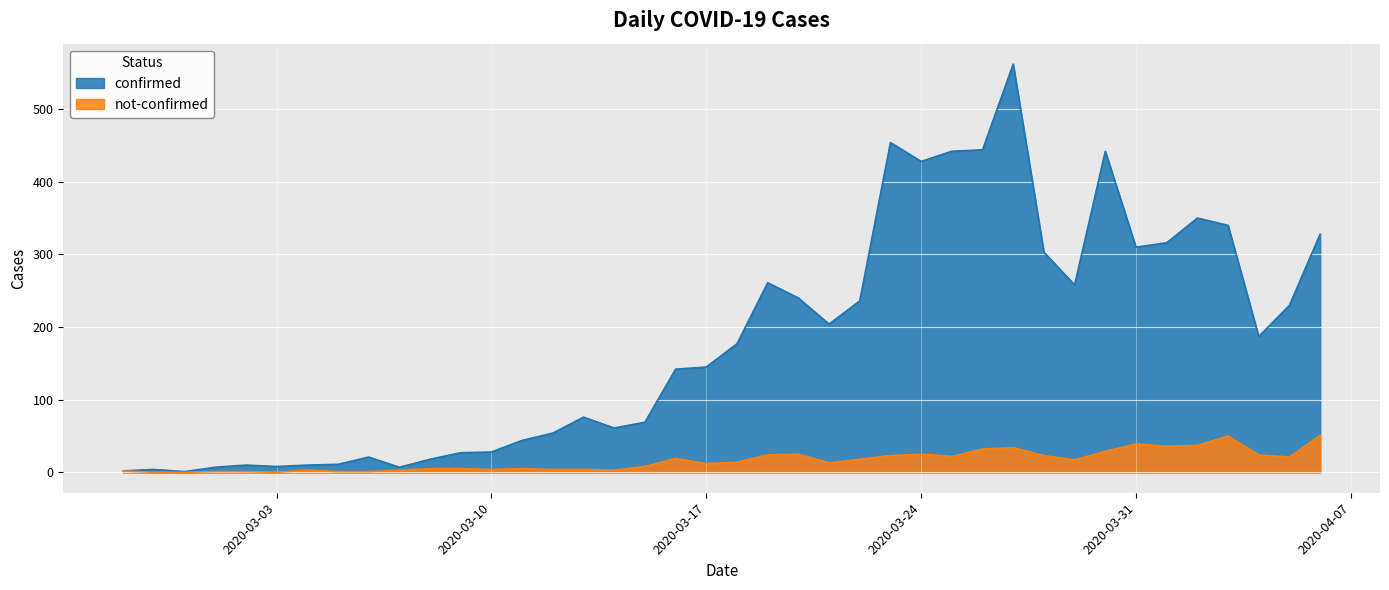

What is the approximate value of confirmed at 2020-03-13, to the nearest 50?

100